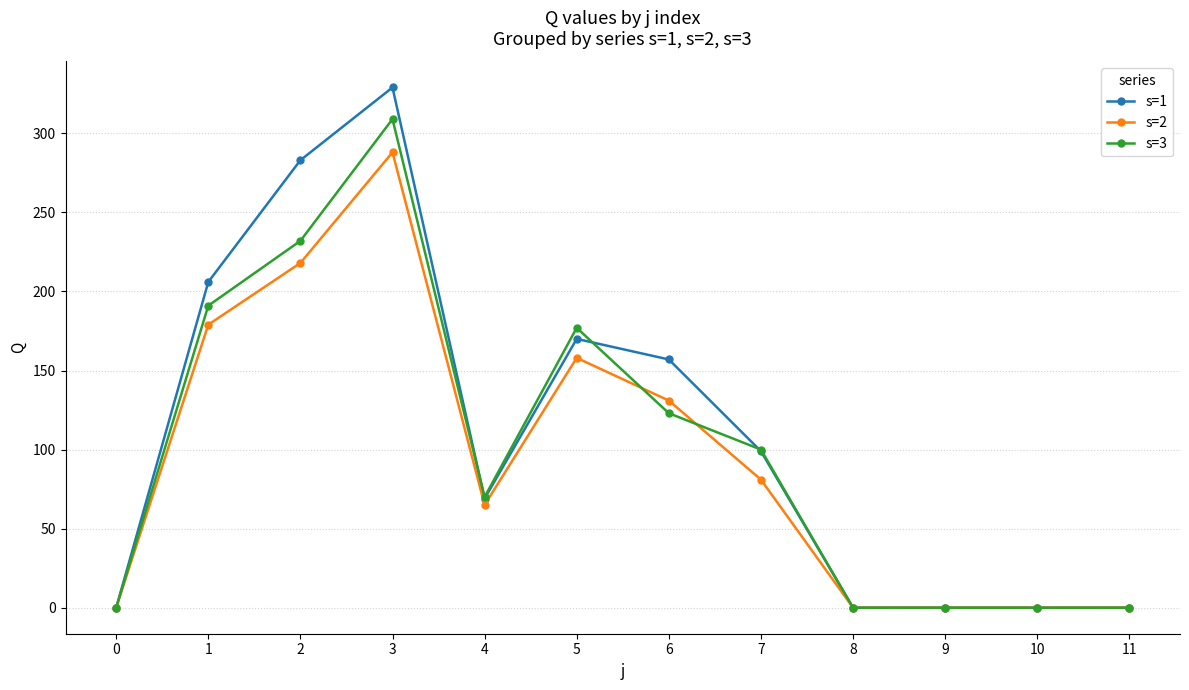

How many series are shown in this chart?

3